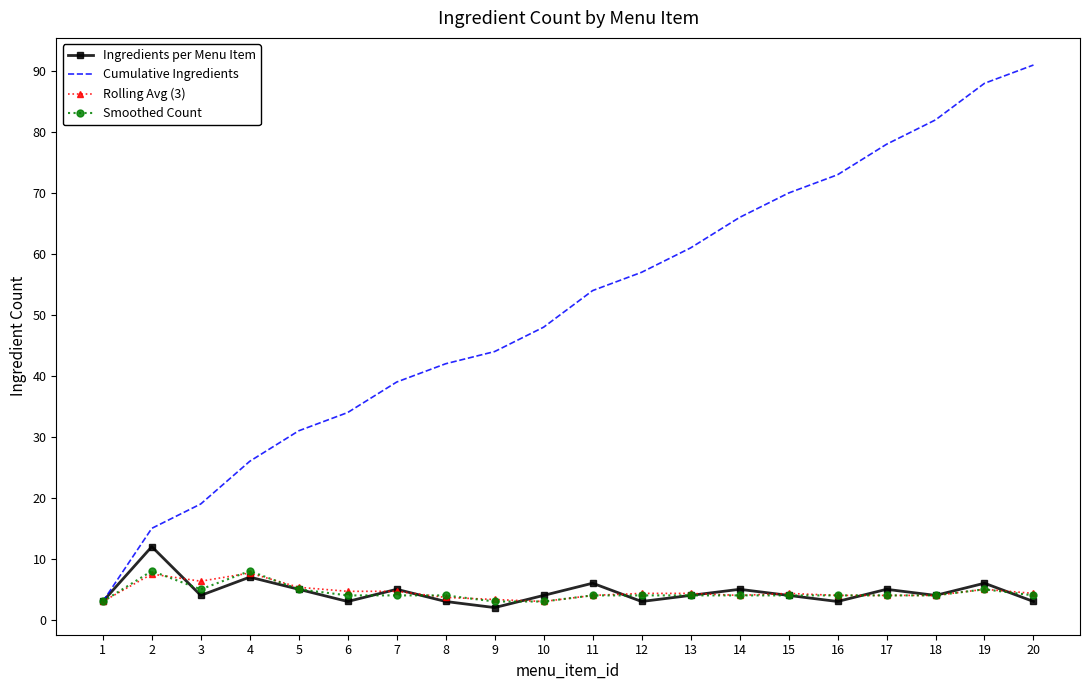

Read the Cumulative Ingredients value at 13.

61.0